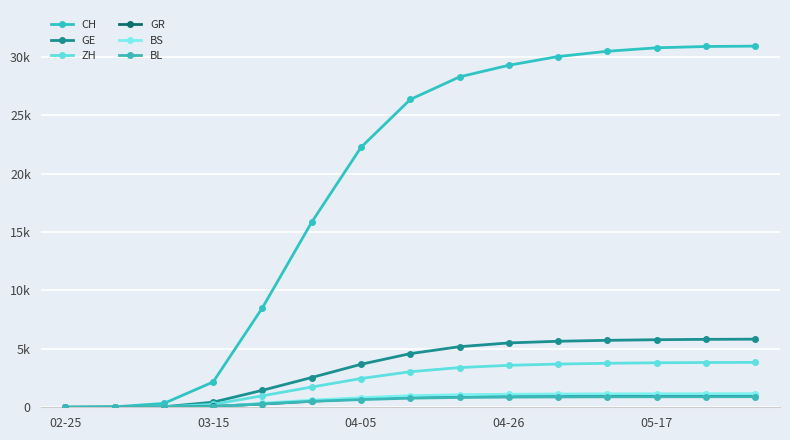

Is this an area chart (filled region under the line)?

No